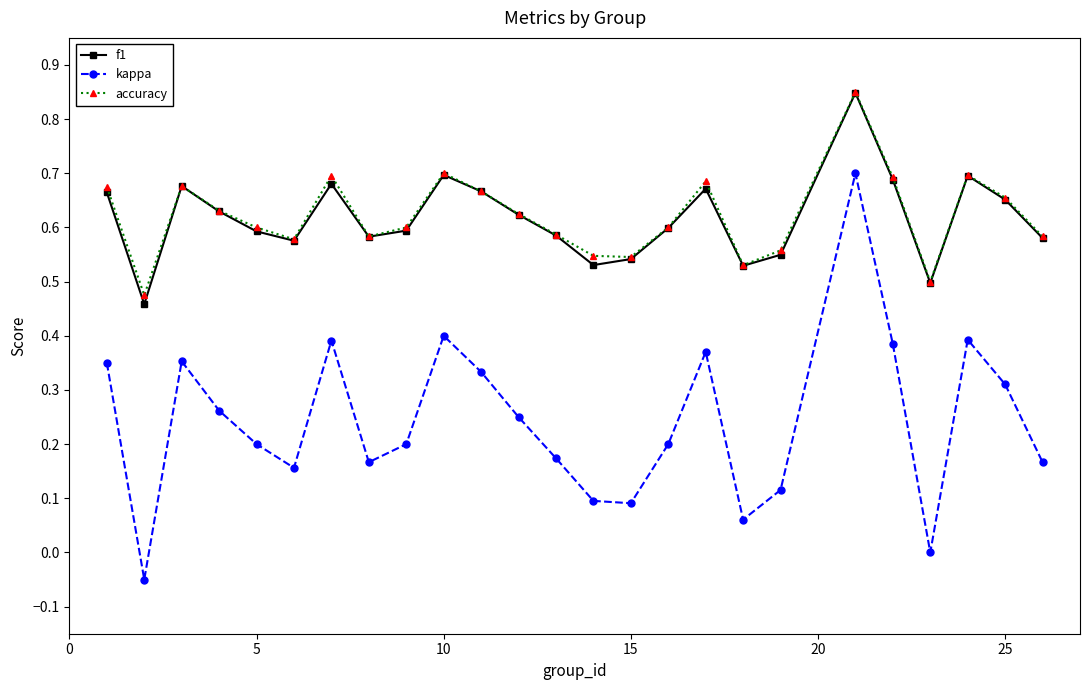

At how many categories does at least one series exceed 0?

25